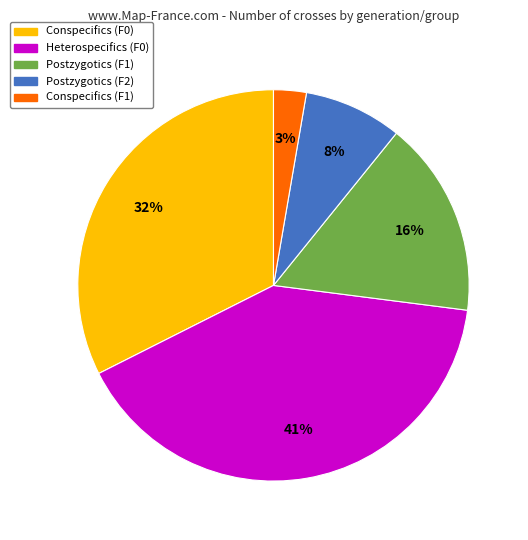

How many segments does this pie chart have?

5